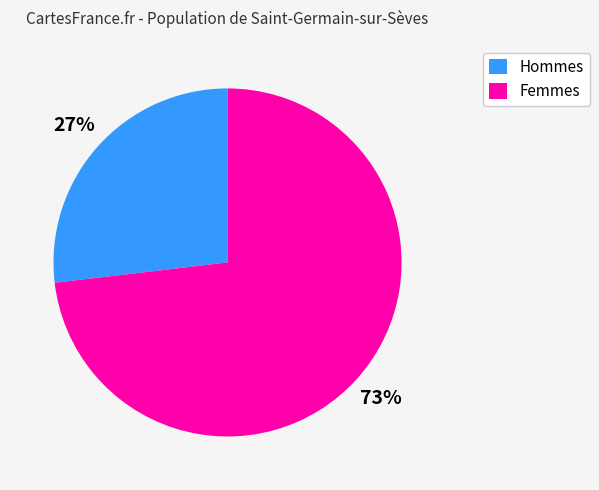

To the nearest percent, what is the difference between the largest and smallest slice percentages?

46%